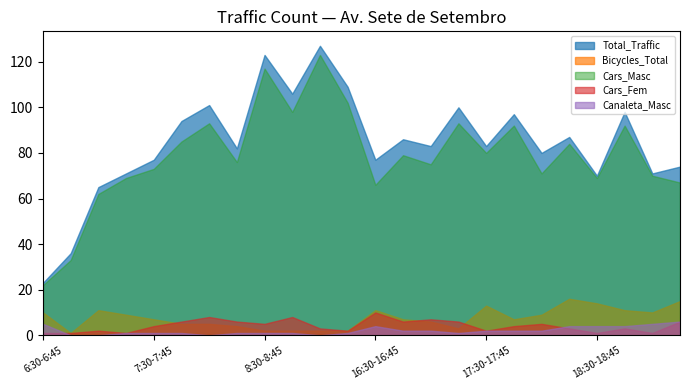

At how many categories does at least one series exceed 116?

2